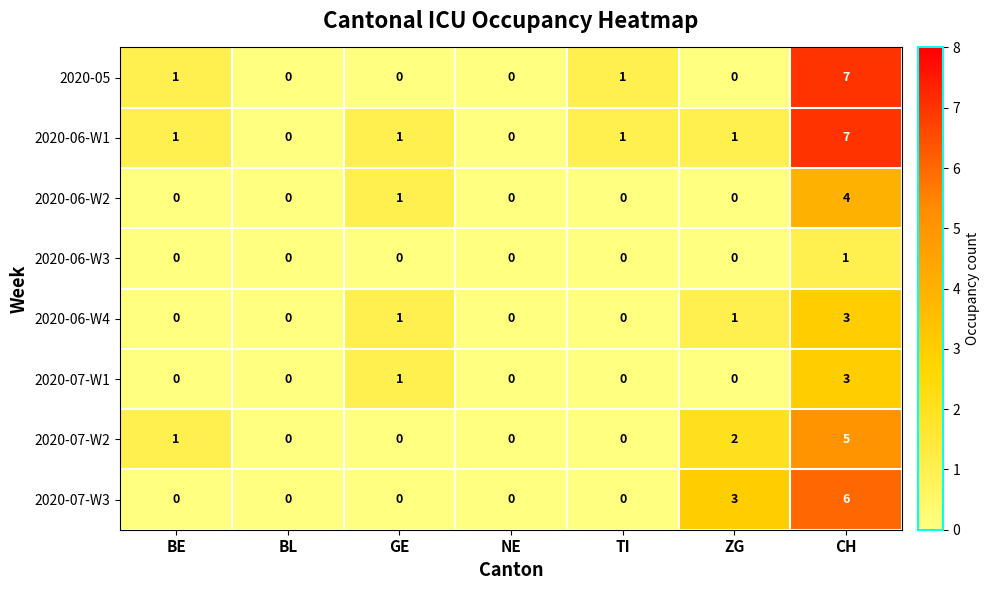

Is it true that 2020-07-W3 equals 8 at CH?

False